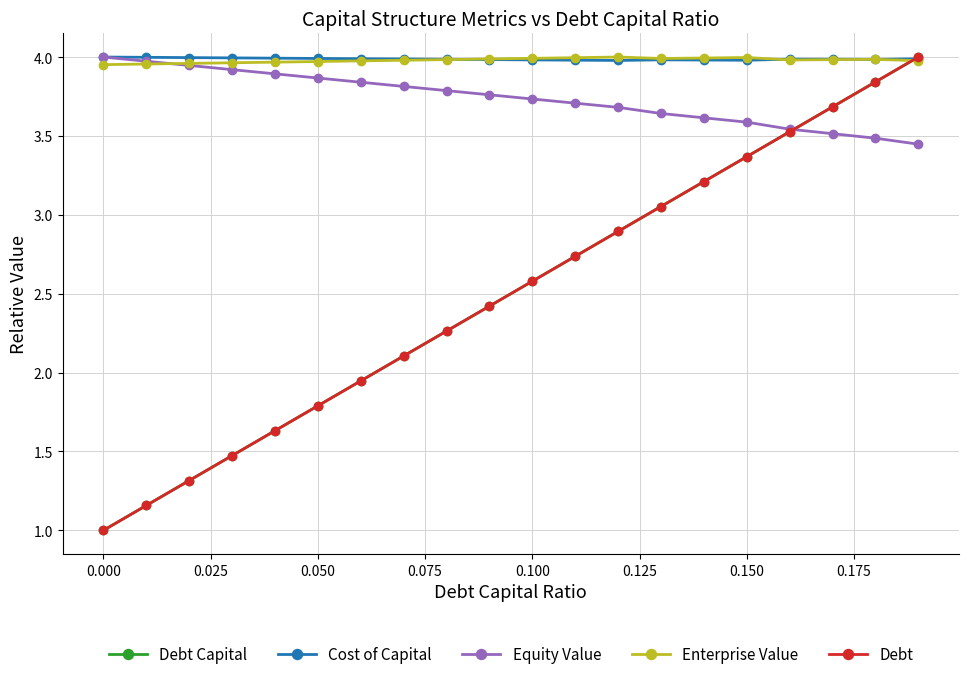

Does the chart have visible grid lines?

Yes